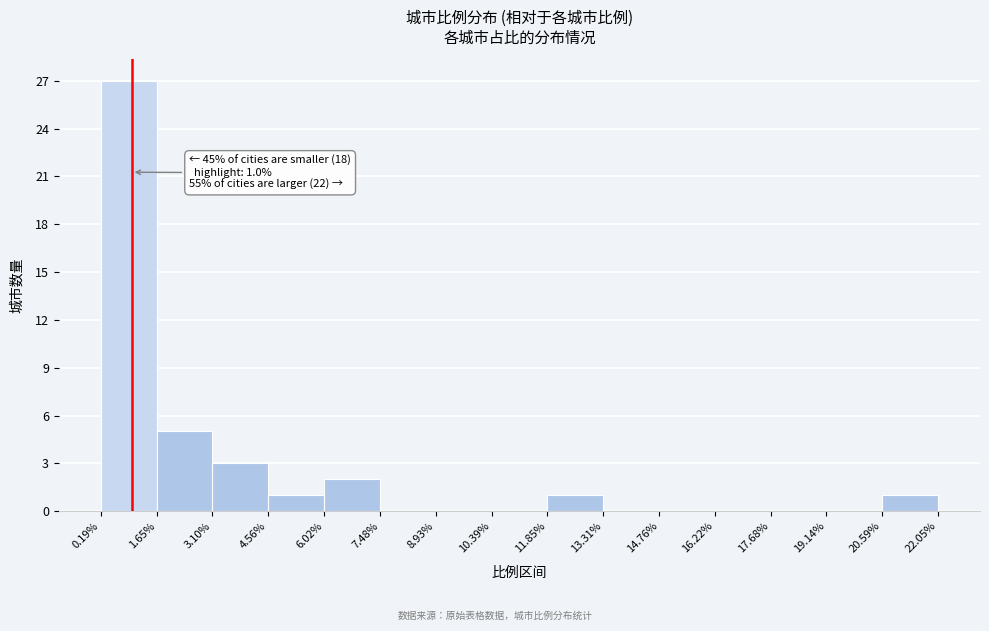

Which range on the x-axis has the tallest bar?

0.19% to 1.65%